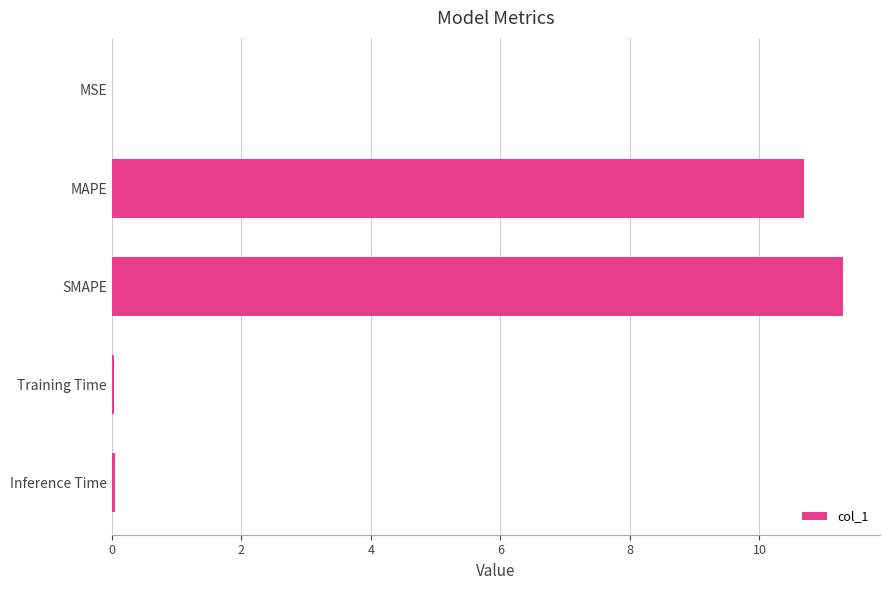

True or false: the data shows 14.4 at MAPE.

False